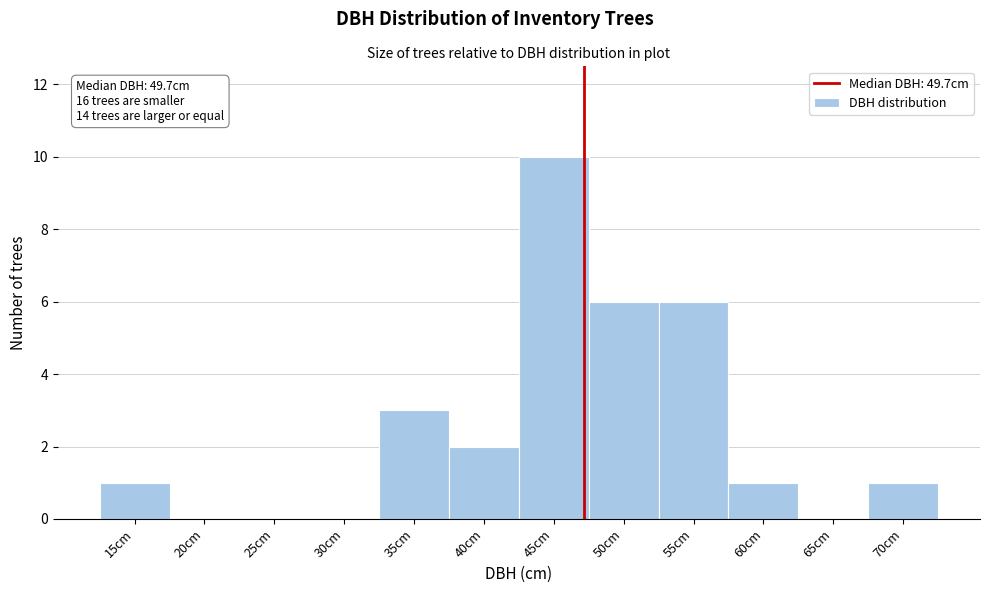

Reading left to right, extract all data points from this chart.

15cm=1	20cm=0	25cm=0	30cm=0	35cm=3	40cm=2	45cm=10	50cm=6	55cm=6	60cm=1	65cm=0	70cm=1